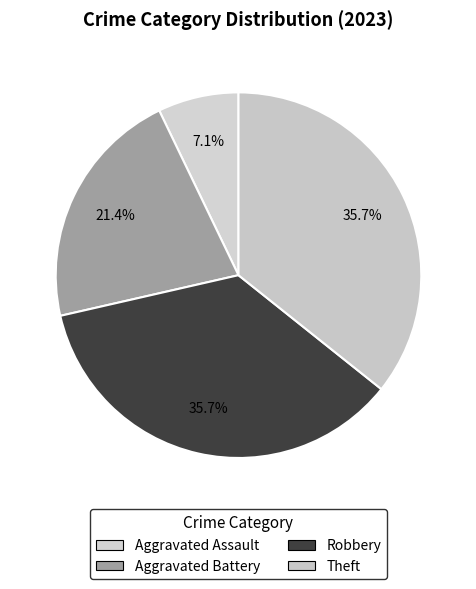

What is the change in value from Aggravated Assault to Theft?

+4